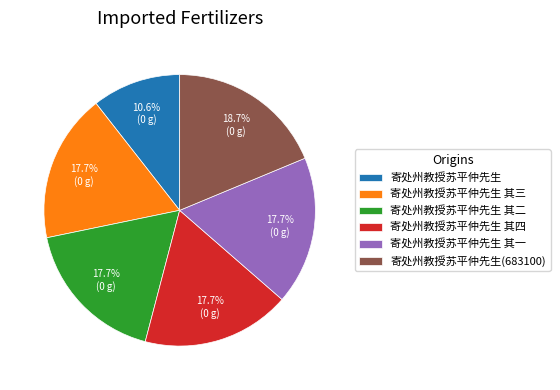

What is the ratio of the value at 寄处州教授苏平仲先生 其三 to the value at 寄处州教授苏平仲先生 其二?

1.0